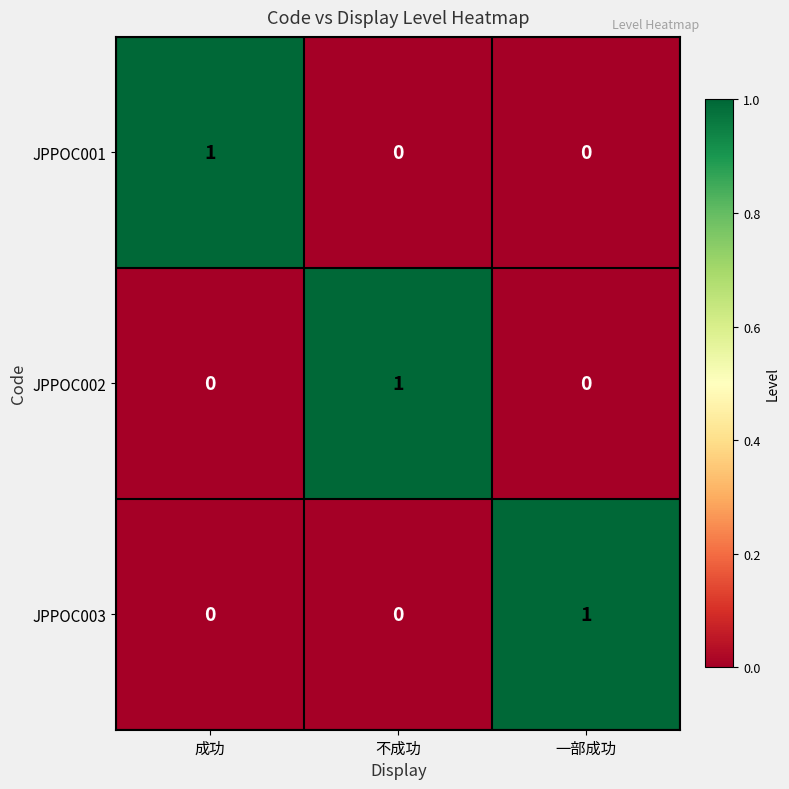

The JPPOC001 series shows 1 at 成功. True or false?

True